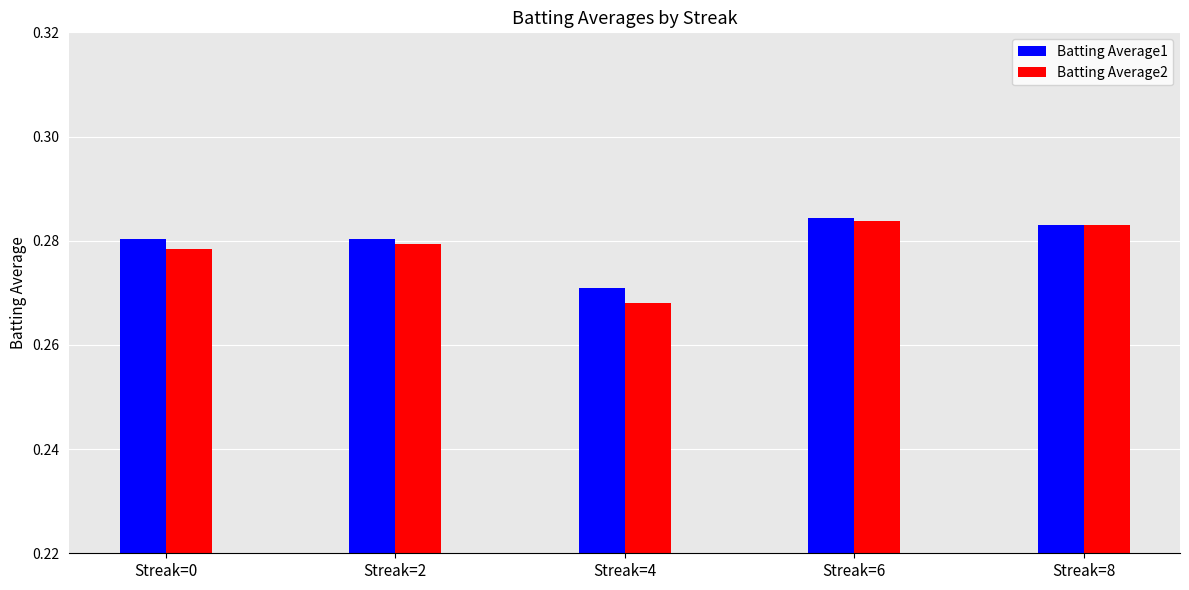

What is the sum of the Batting Average1 values at Streak=0 and Streak=2?

0.6